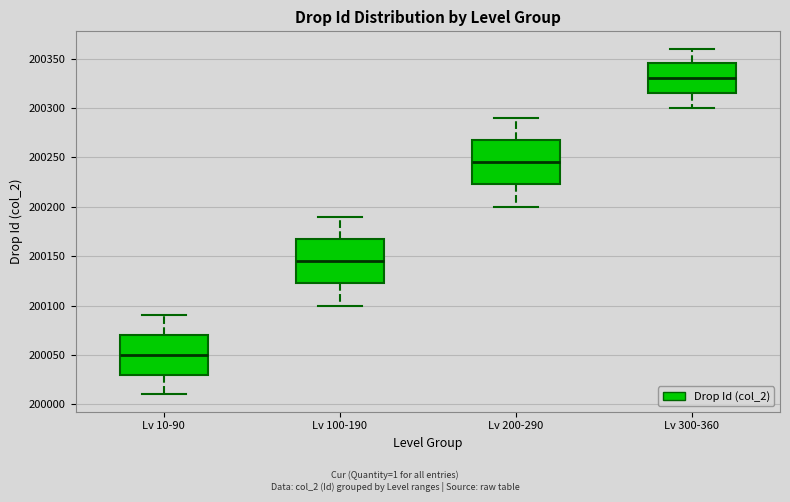

Which box's median line is the highest?

Lv 300-360